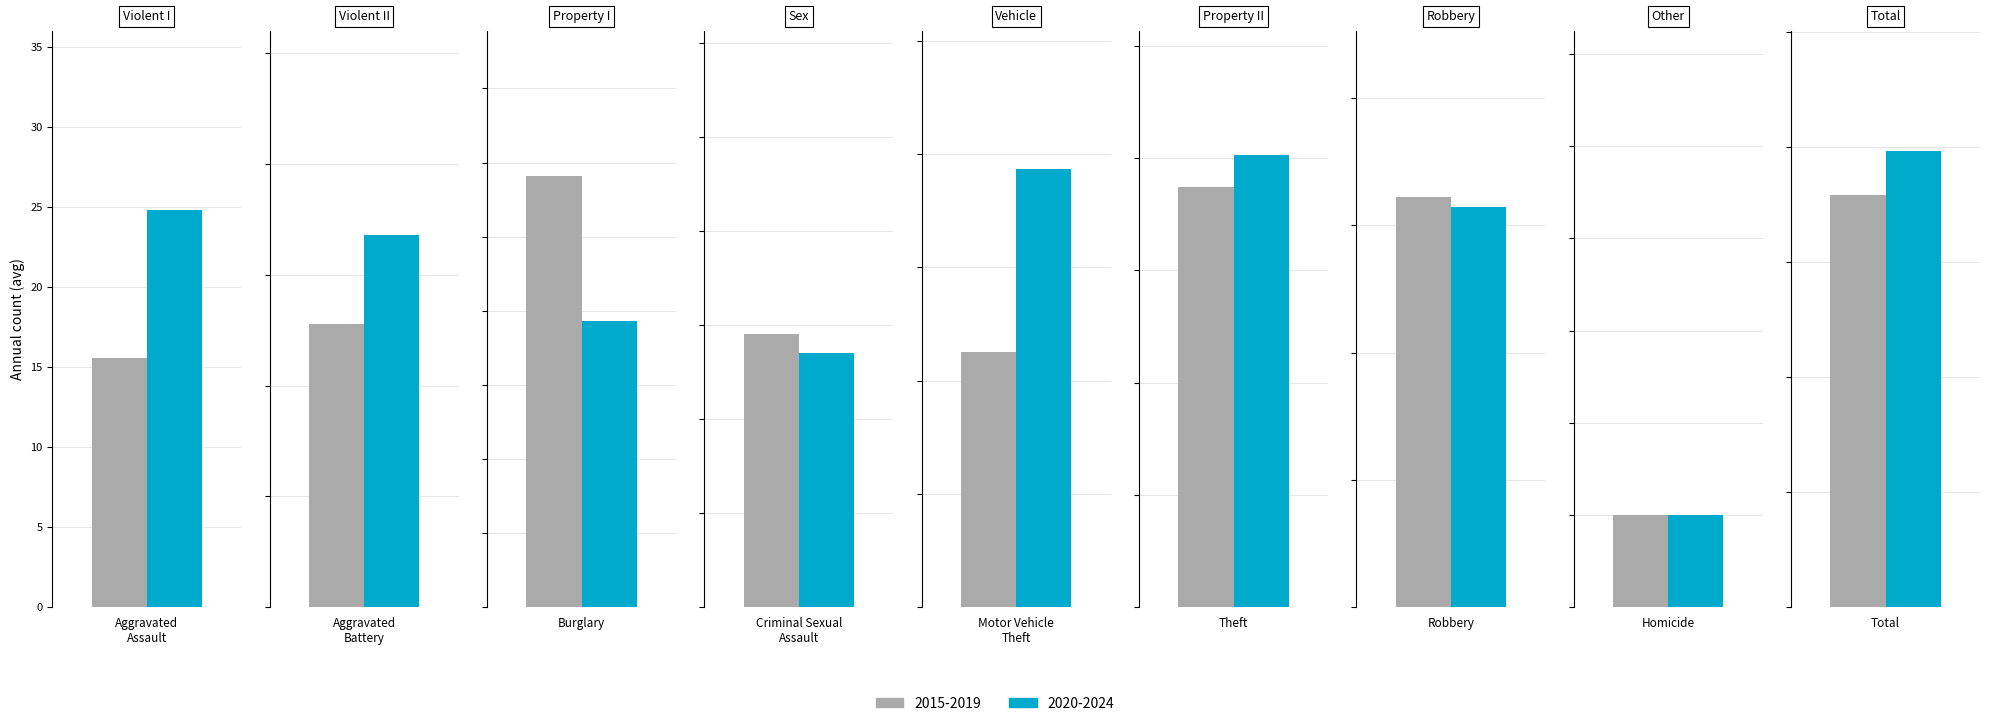

Which has a higher value, Burglary or Criminal Sexual
Assault?

Burglary